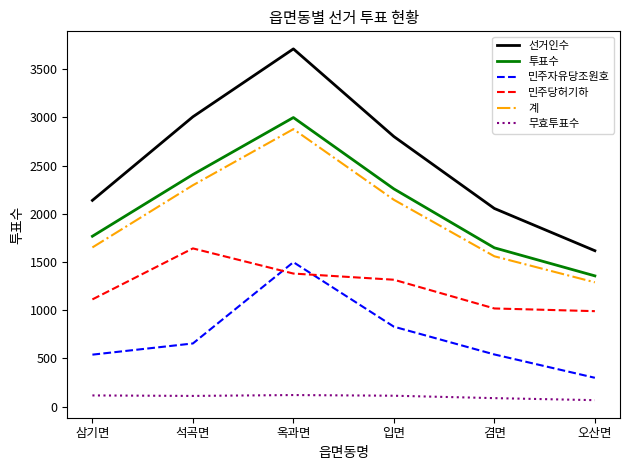

What is the difference between the highest and lowest values at 석곡면?

2895